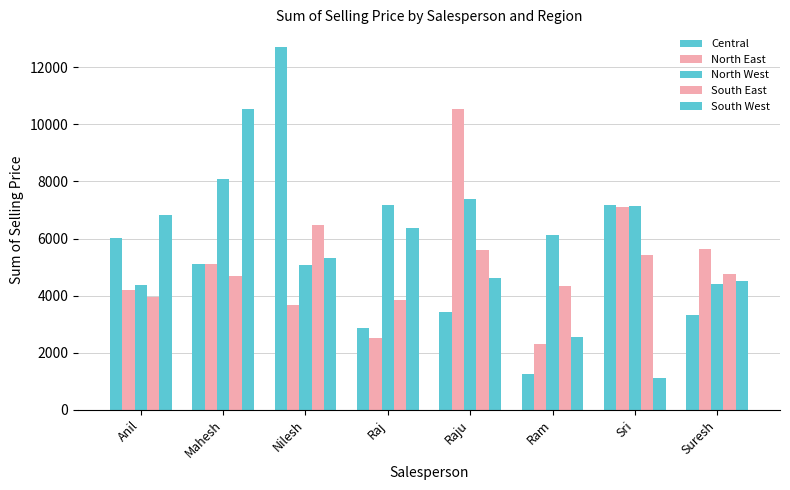

Reading right to left, extract all data points from this chart.

Central: Suresh=3333.3	Sri=7169.3	Ram=1246.1	Raju=3415.0	Raj=2855.4	Nilesh=12692.6	Mahesh=5102.4	Anil=6005.1
North East: Suresh=5640.3	Sri=7120.3	Ram=2321.0	Raju=10530.5	Raj=2507.8	Nilesh=3679.6	Mahesh=5101.9	Anil=4183.5
North West: Suresh=4405.2	Sri=7136.3	Ram=6122.1	Raju=7380.4	Raj=7171.3	Nilesh=5070.8	Mahesh=8073.0	Anil=4364.0
South East: Suresh=4746.1	Sri=5415.9	Ram=4353.4	Raju=5581.5	Raj=3832.9	Nilesh=6465.8	Mahesh=4701.1	Anil=3963.1
South West: Suresh=4522.4	Sri=1114.1	Ram=2535.7	Raju=4602.1	Raj=6355.0	Nilesh=5327.9	Mahesh=10533.1	Anil=6827.9